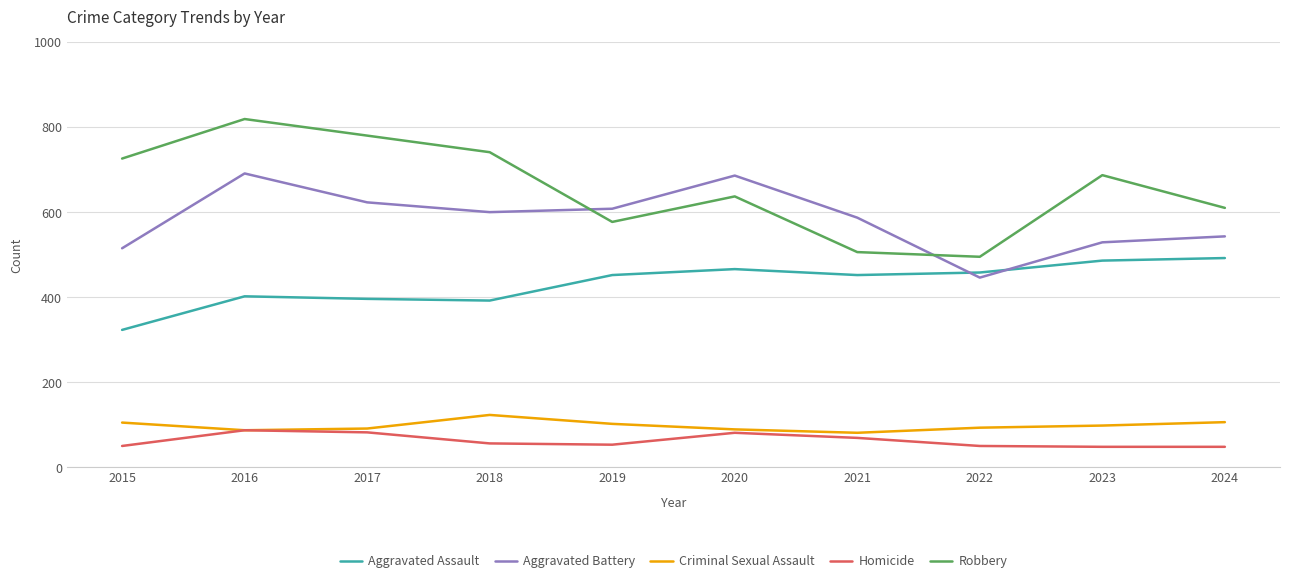

The Homicide series shows 19 at 2020. True or false?

False